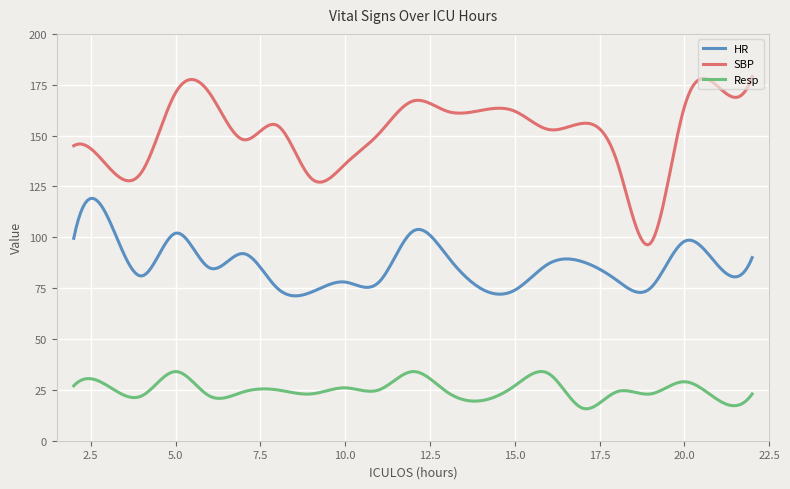

In HR, how many points are higher than both neighbors (excluding endpoints)?

7